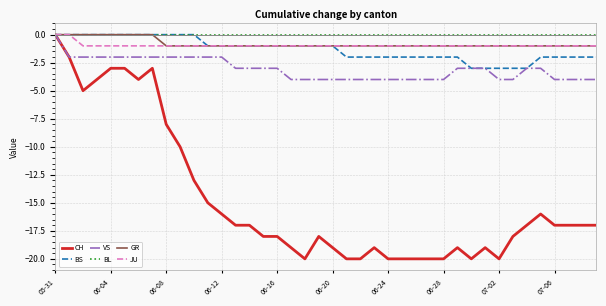

Which series has the largest range (max minus min)?

CH